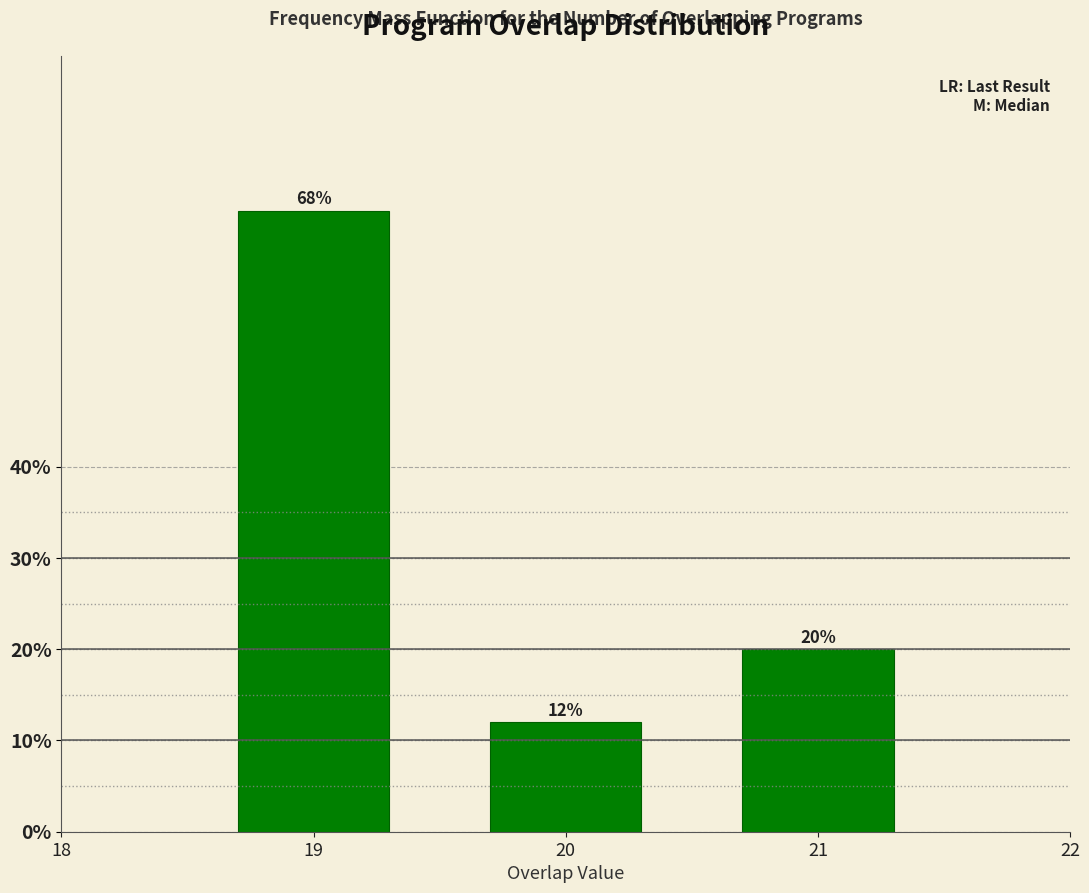

Reading right to left, what are all the values shown in this chart?

20	12	68